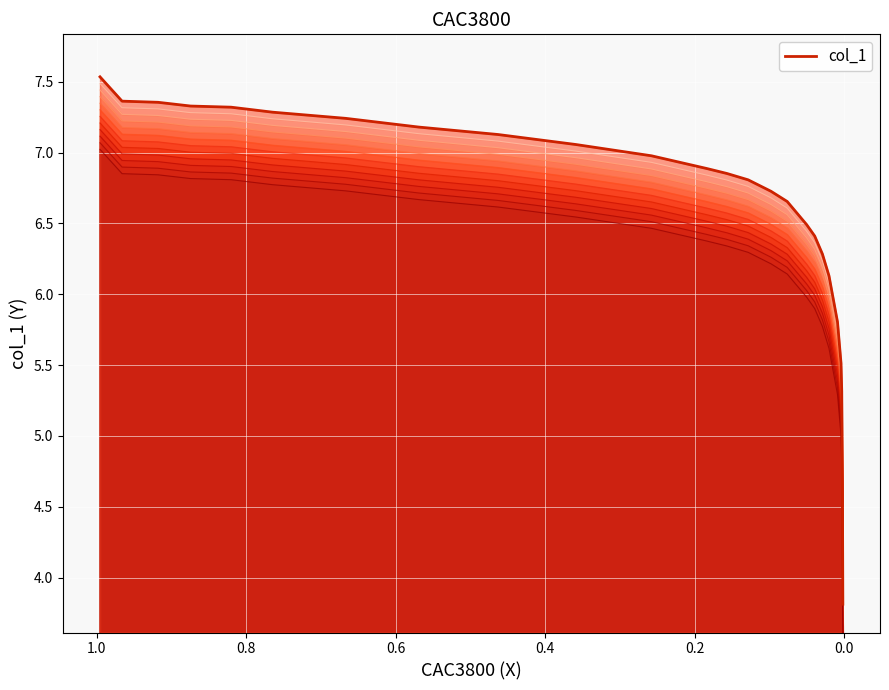

What is the minimum value shown in the chart?

3.8